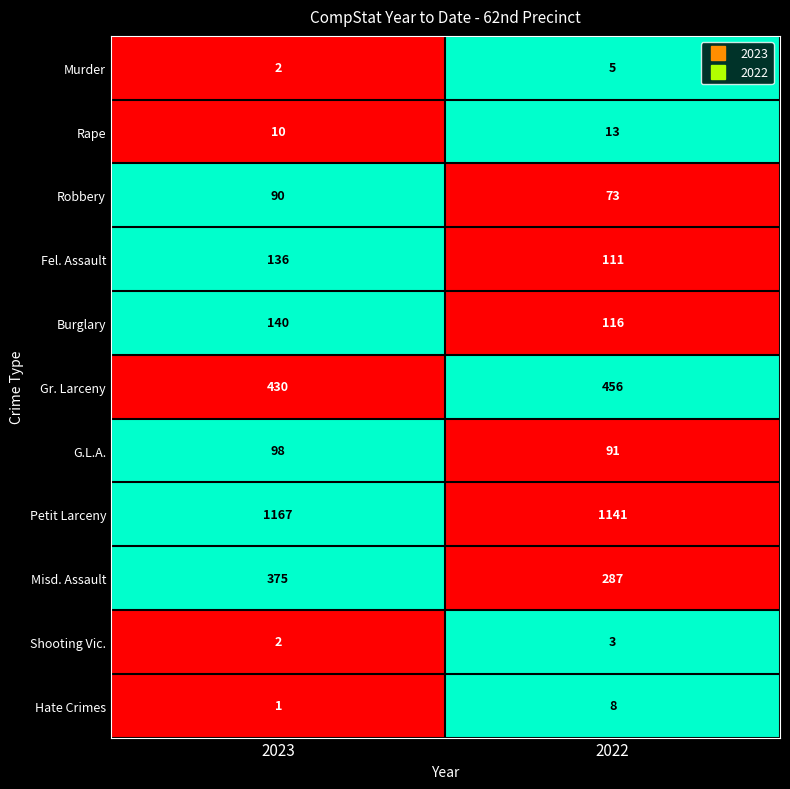

The G.L.A. series shows 130 at 2023. True or false?

False